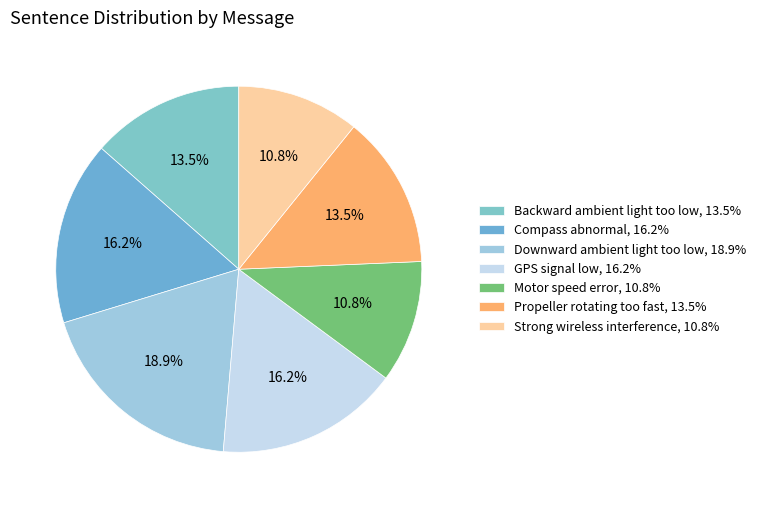

How many segments does this pie chart have?

7